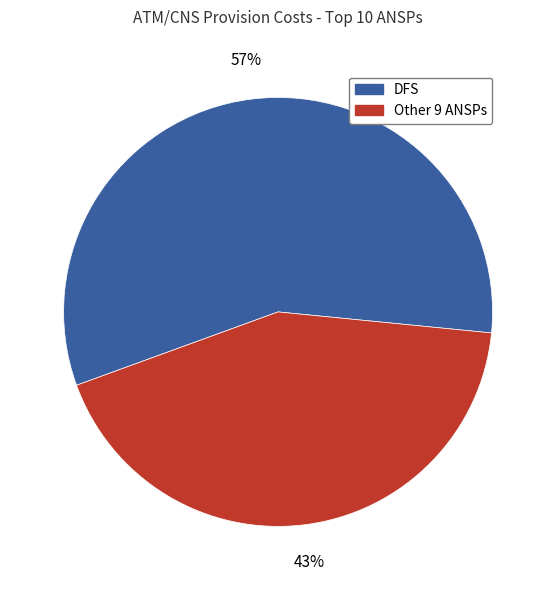

To the nearest percent, what is the difference between the largest and smallest slice percentages?

14%